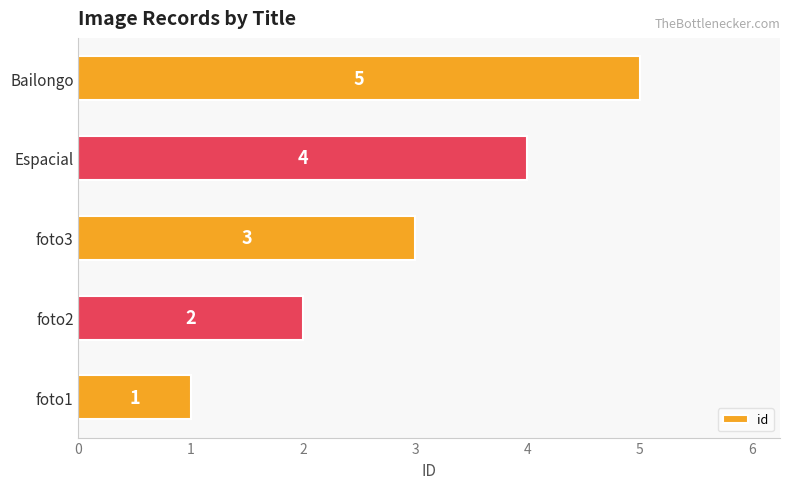

How many values are below 3?

2